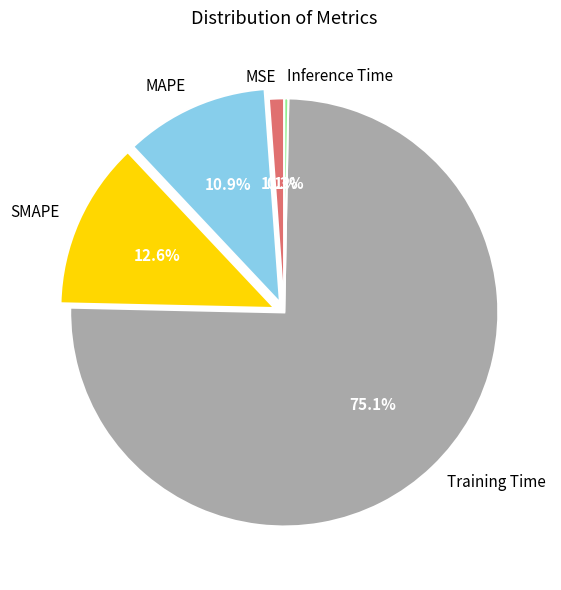

Does Training Time account for over 50% of the chart?

Yes